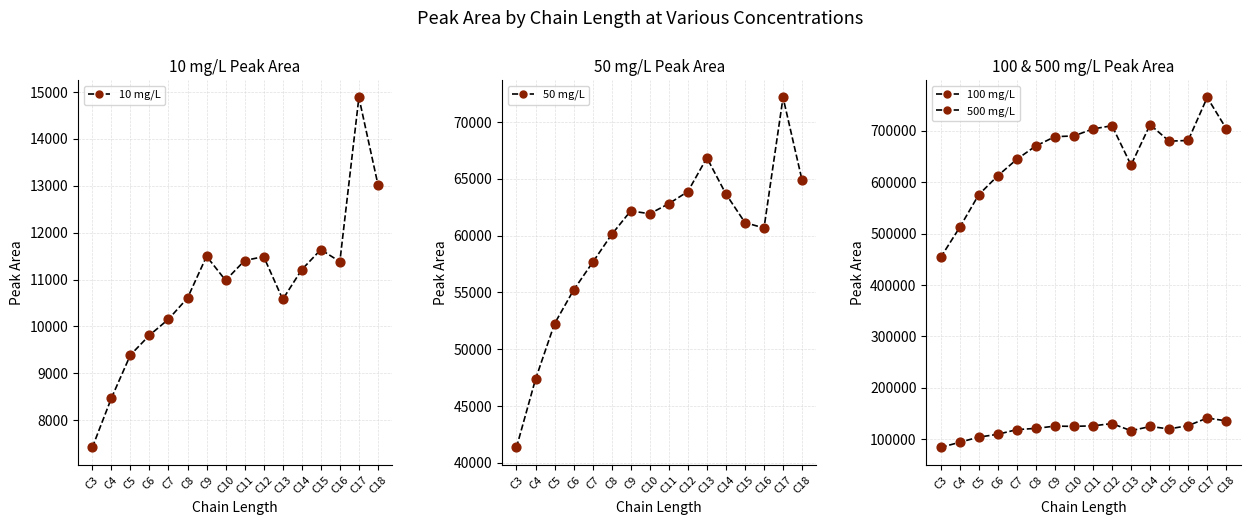

At how many categories does at least one series exceed 596524?

13